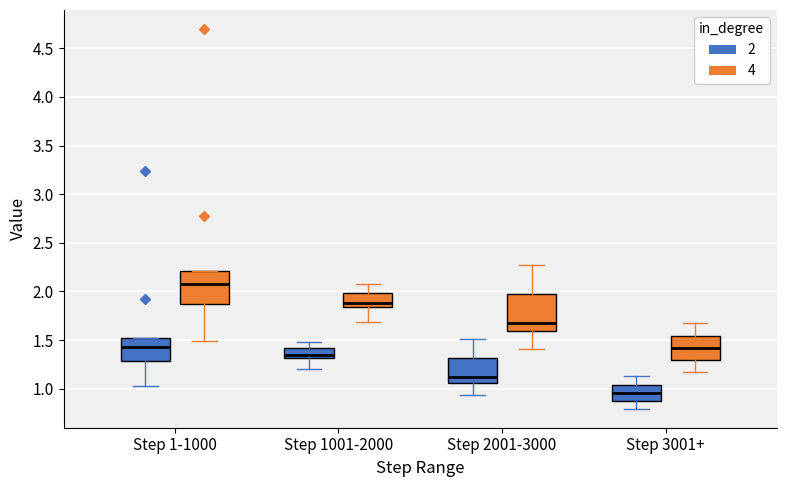

Where is the upper edge of the box for Step 2001-3000 (4) on the y-axis? The values are not printed on the chart, so give them approximately, as read against the axis.

2.00